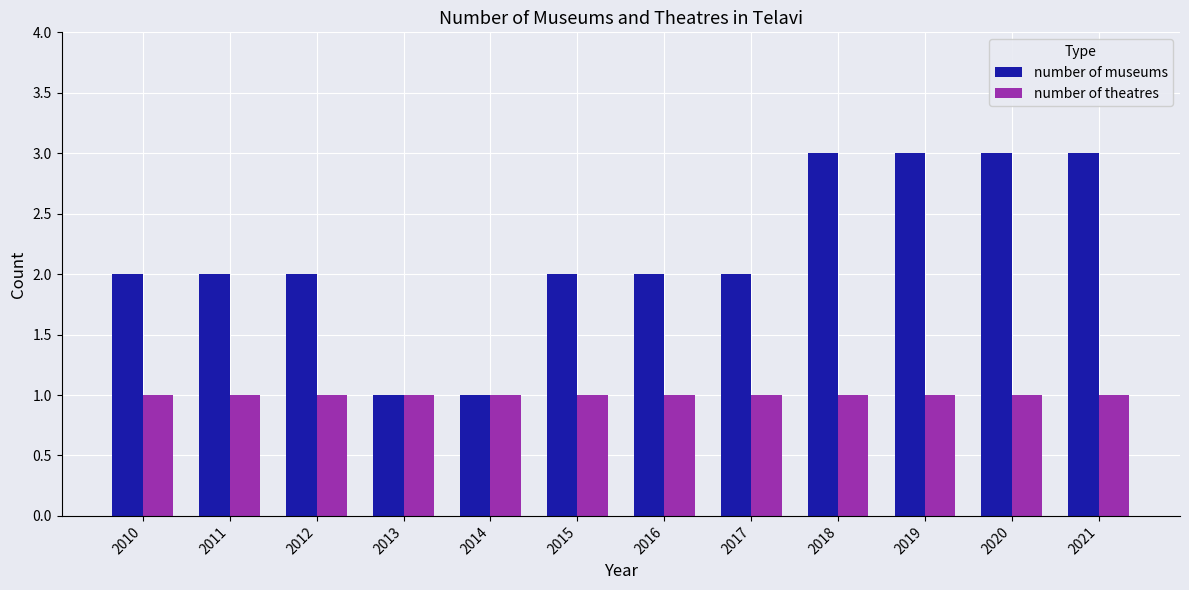

Are the bars grouped side by side (vs. stacked)?

Yes